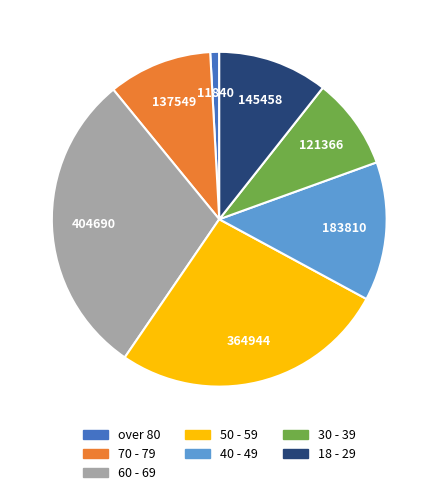

Rank the categories by value from lowest to highest.

over 80, 30 - 39, 70 - 79, 18 - 29, 40 - 49, 50 - 59, 60 - 69